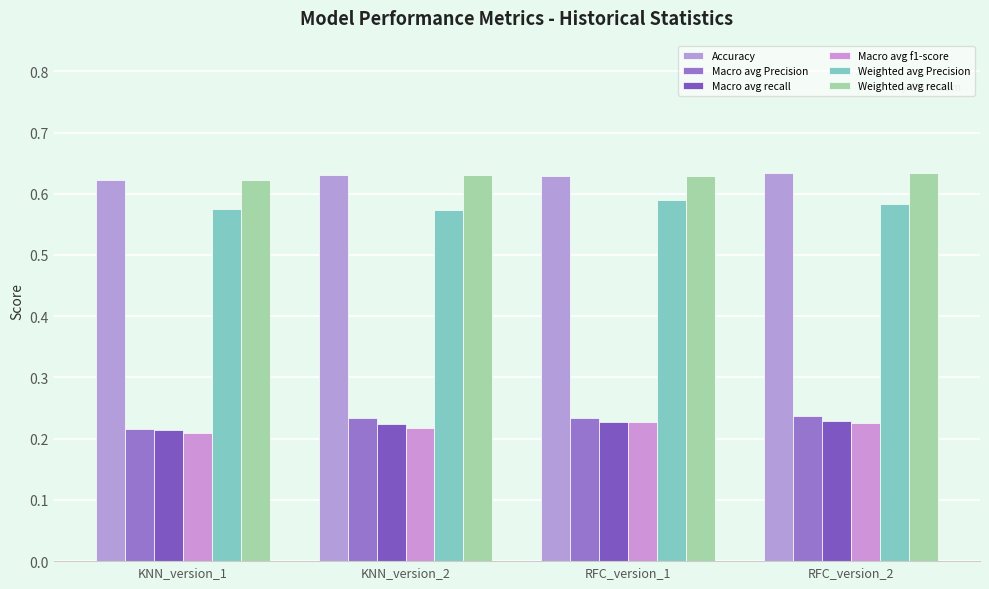

How many bars are there in total?

24